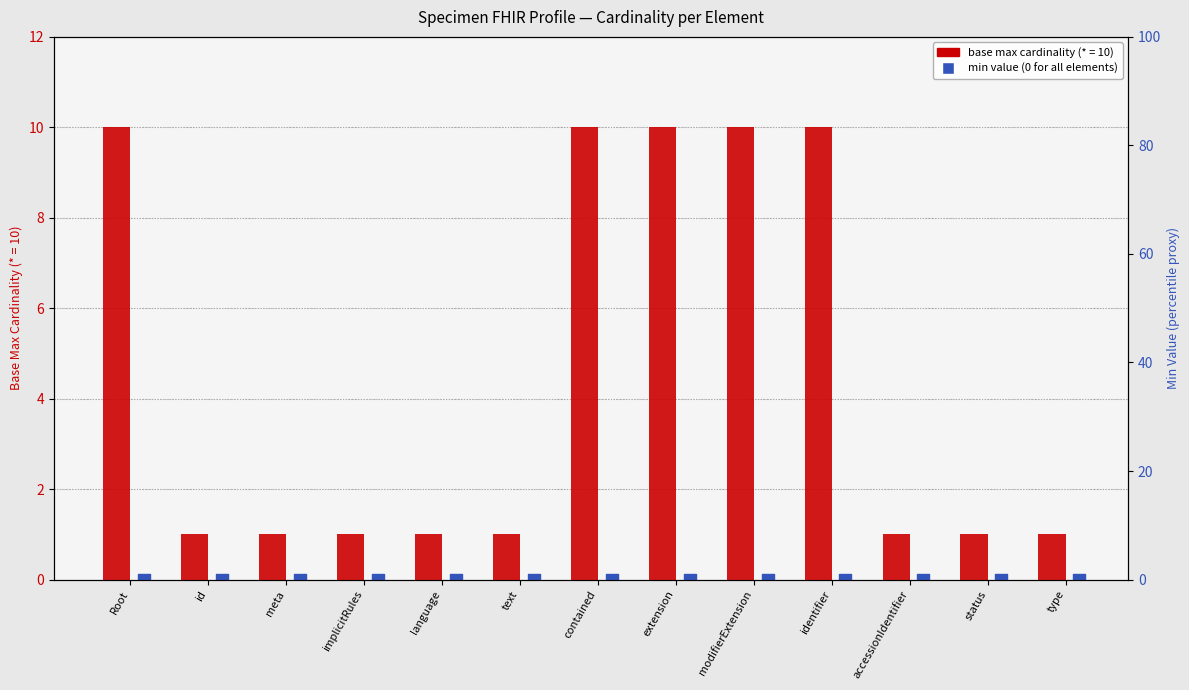

What is the total value across all series at status?

1